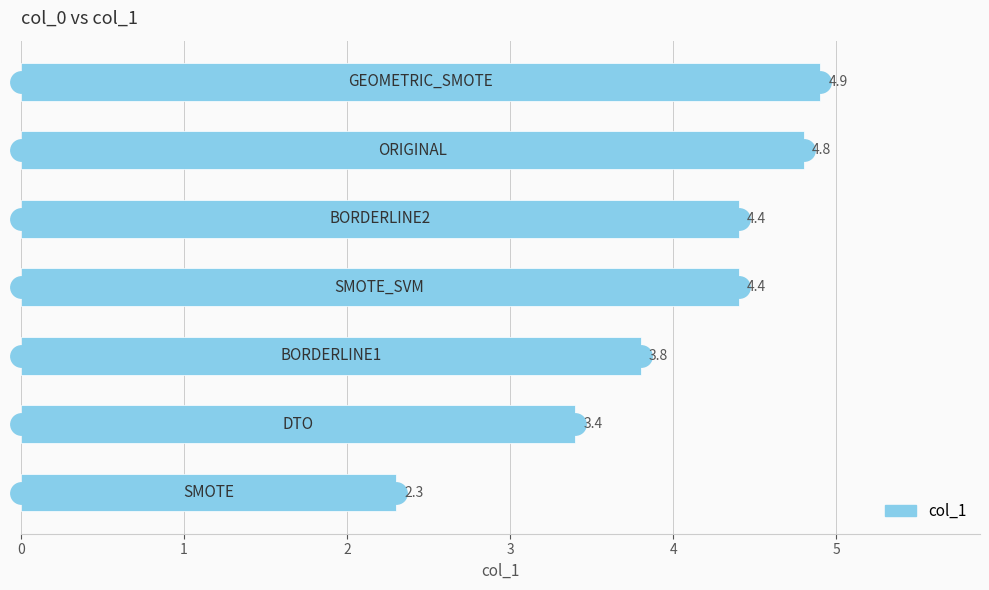

How many bars are there in total?

7